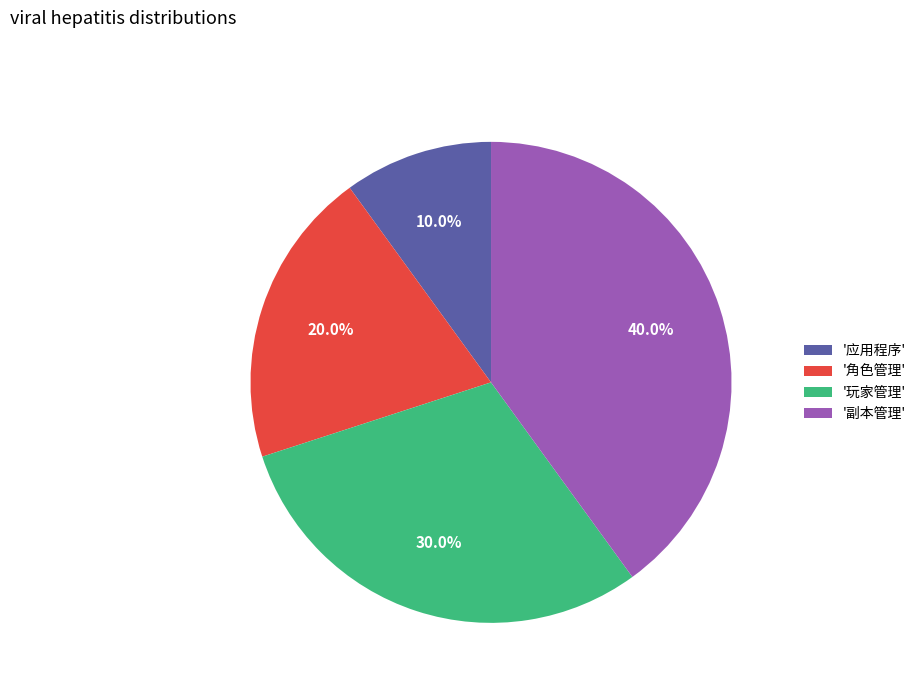

Combined, do '副本管理' and '玩家管理' account for over 50%?

Yes